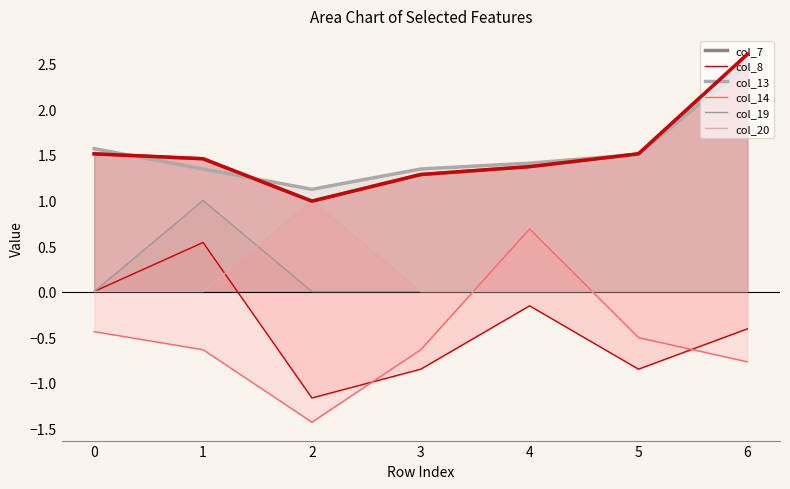

Which series changed the most between 4 and 6?

col_14